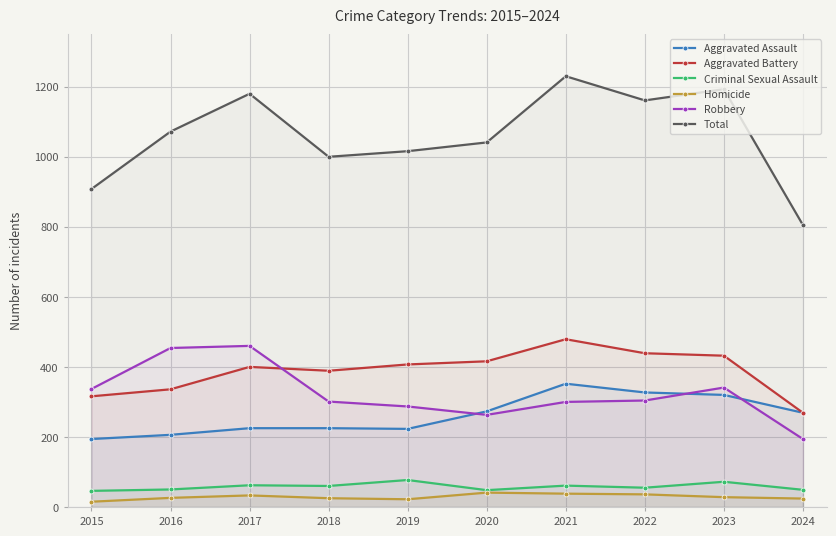

What is the maximum value for Criminal Sexual Assault?

77